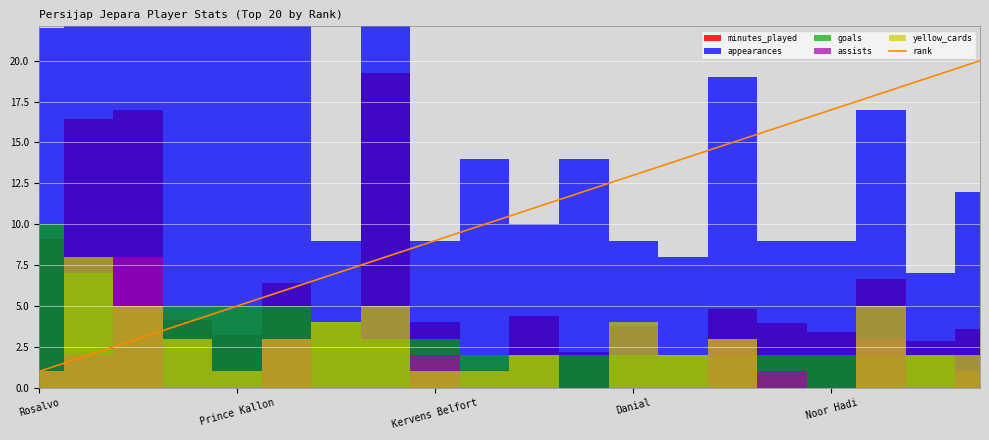

True or false: the data shows 20 at 11.

False